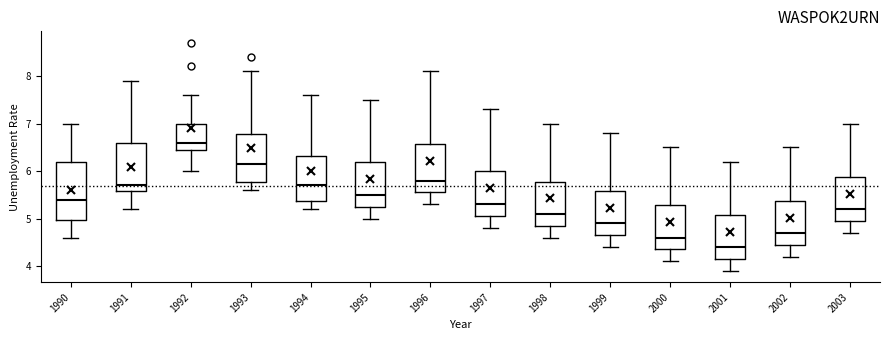

Reading left to right, read every box against the y-axis: the position of its median line, the range the box covers, and the ends of its whiskers. The values are not printed on the chart, so give them approximately, as read against the axis.

1990: median 5.4, box 5.0 to 6.2, whiskers 4.6 to 7.0
1991: median 5.7, box 5.6 to 6.6, whiskers 5.2 to 7.9
1992: median 6.6, box 6.5 to 7.0, whiskers 6.0 to 7.6
1993: median 6.2, box 5.8 to 6.8, whiskers 5.6 to 8.1
1994: median 5.7, box 5.4 to 6.3, whiskers 5.2 to 7.6
1995: median 5.5, box 5.3 to 6.2, whiskers 5.0 to 7.5
1996: median 5.8, box 5.6 to 6.6, whiskers 5.3 to 8.1
1997: median 5.3, box 5.1 to 6.0, whiskers 4.8 to 7.3
1998: median 5.1, box 4.9 to 5.8, whiskers 4.6 to 7.0
1999: median 4.9, box 4.7 to 5.6, whiskers 4.4 to 6.8
2000: median 4.6, box 4.4 to 5.3, whiskers 4.1 to 6.5
2001: median 4.4, box 4.2 to 5.1, whiskers 3.9 to 6.2
2002: median 4.7, box 4.5 to 5.4, whiskers 4.2 to 6.5
2003: median 5.2, box 5.0 to 5.9, whiskers 4.7 to 7.0